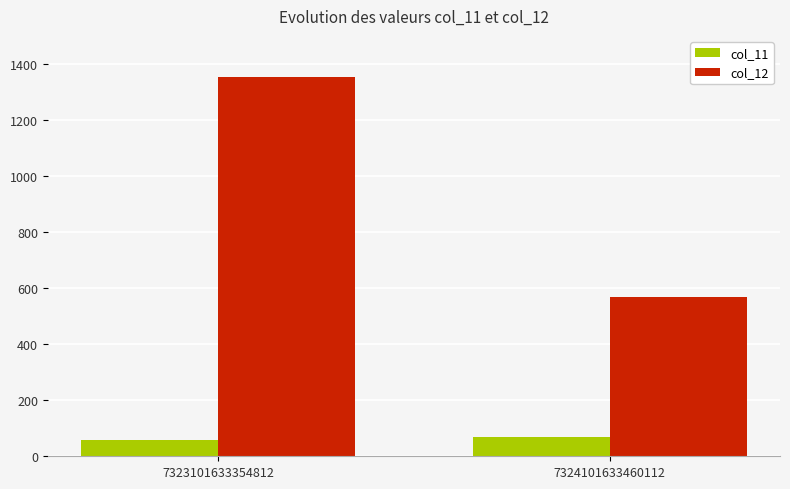

Is it true that col_11 equals 69 at 7324101633460112?

True